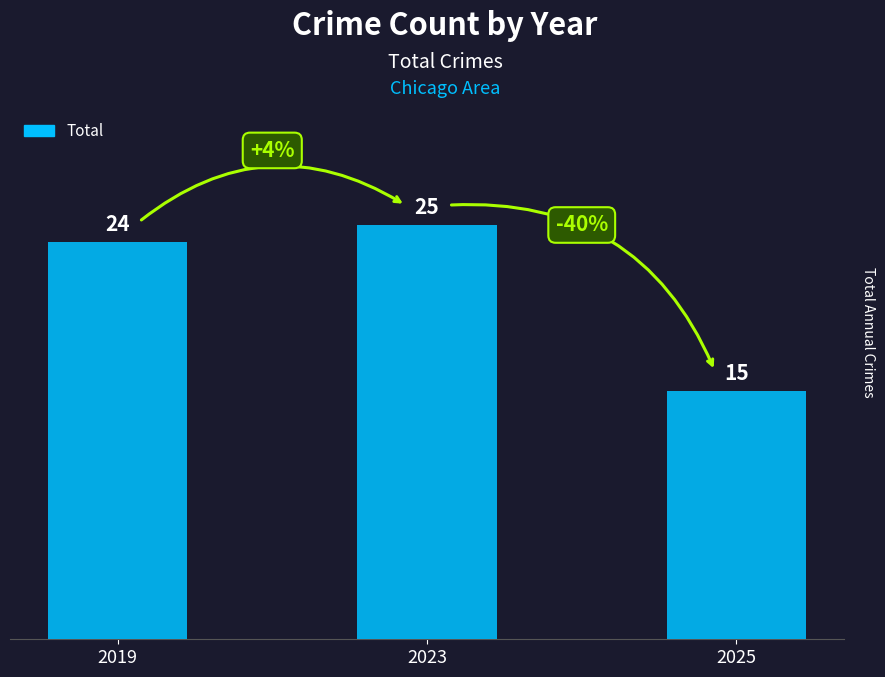

Rank the categories by value from highest to lowest.

2023, 2019, 2025